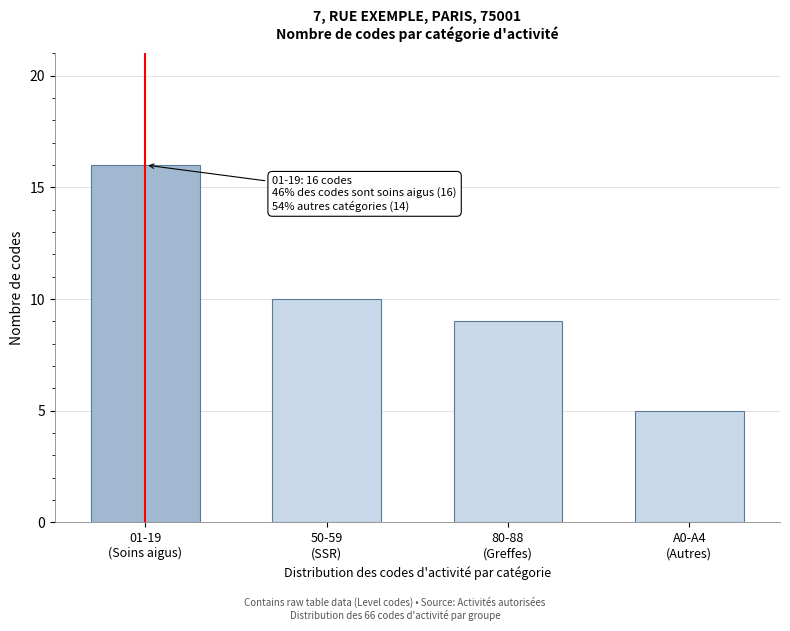

Reading left to right, transcribe all the data shown in this chart.

16	10	9	5